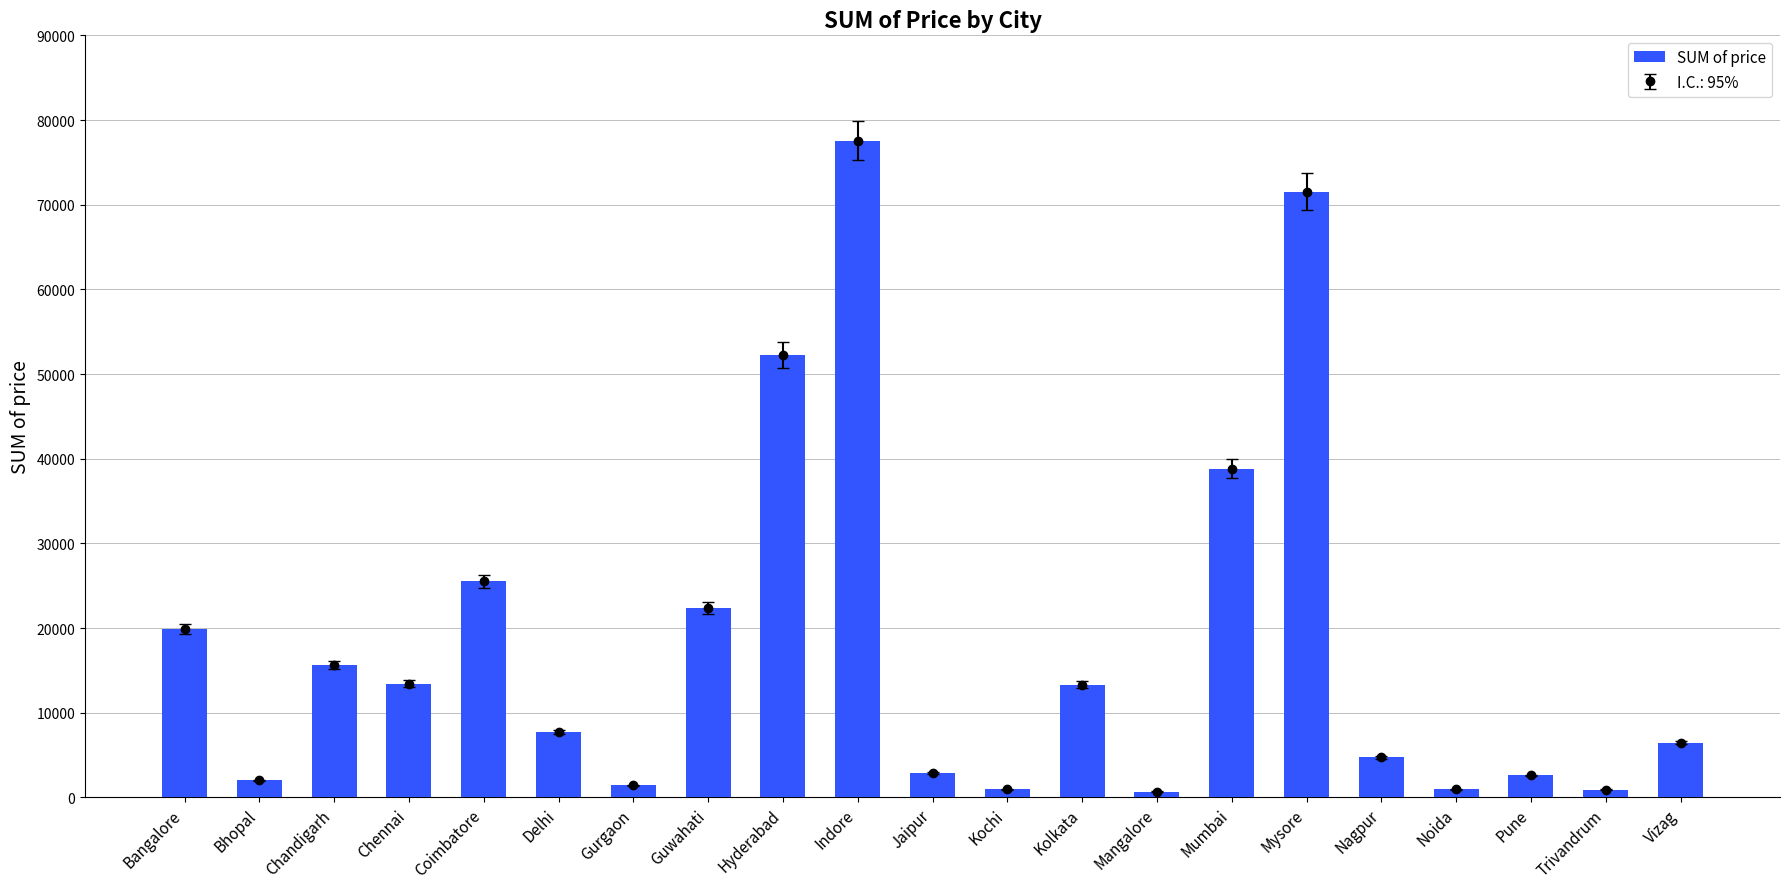

What is the difference between the second highest and minimum values?

70860